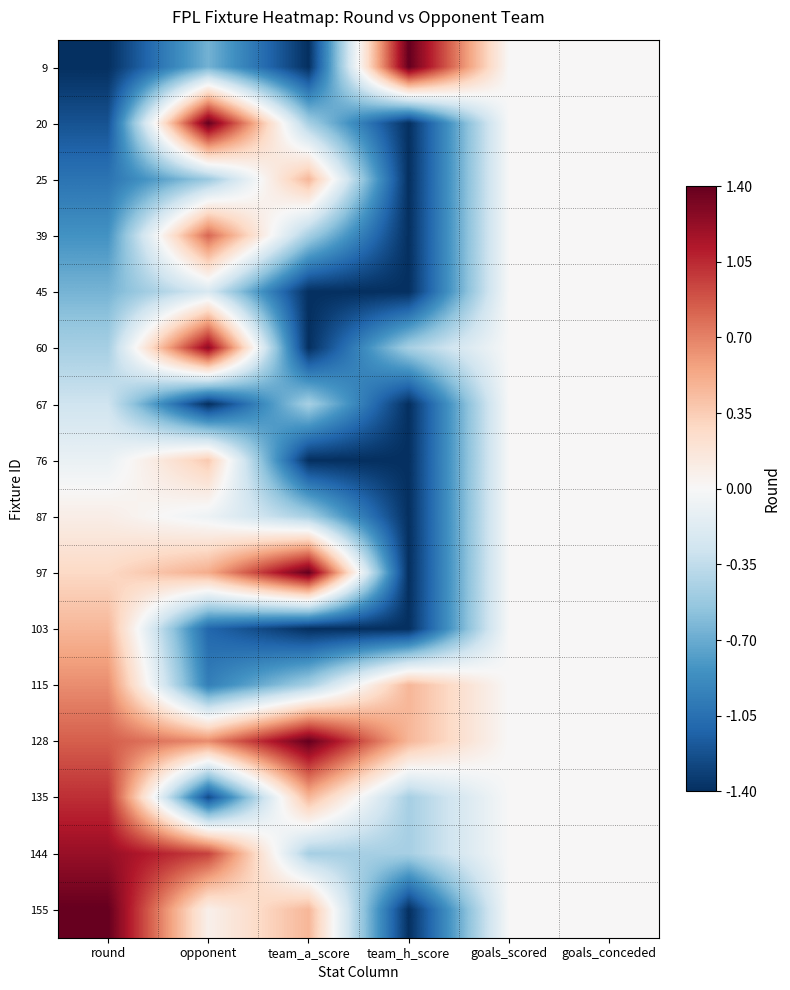

Which series has the largest range (max minus min)?

9